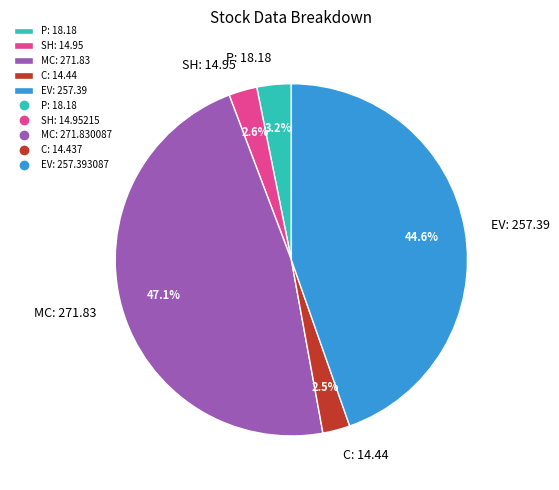

True or false: SH accounts for 3% of the total.

True